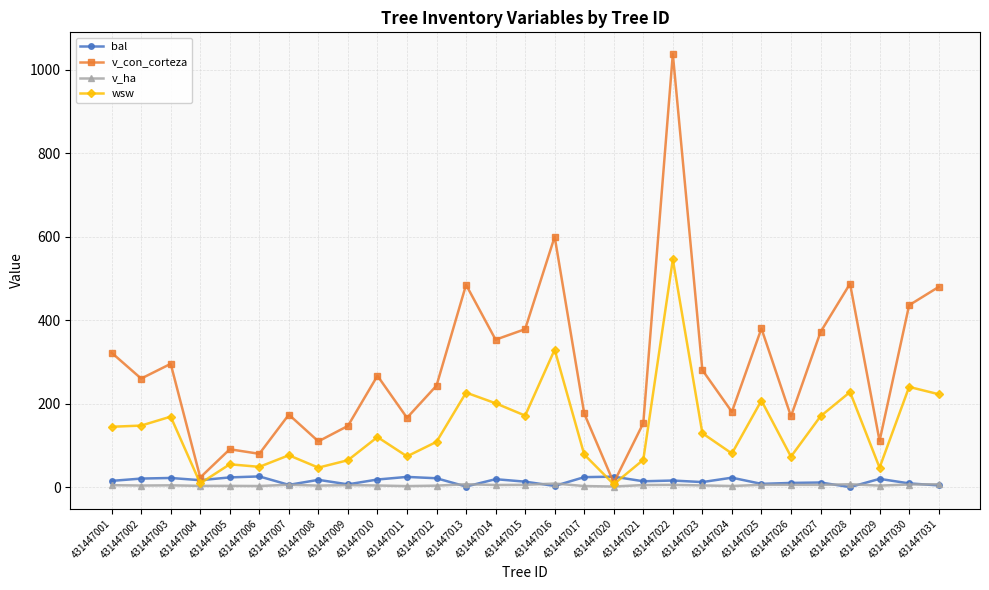

List the series in order of their peak value, lowest first.

v_ha, bal, wsw, v_con_corteza